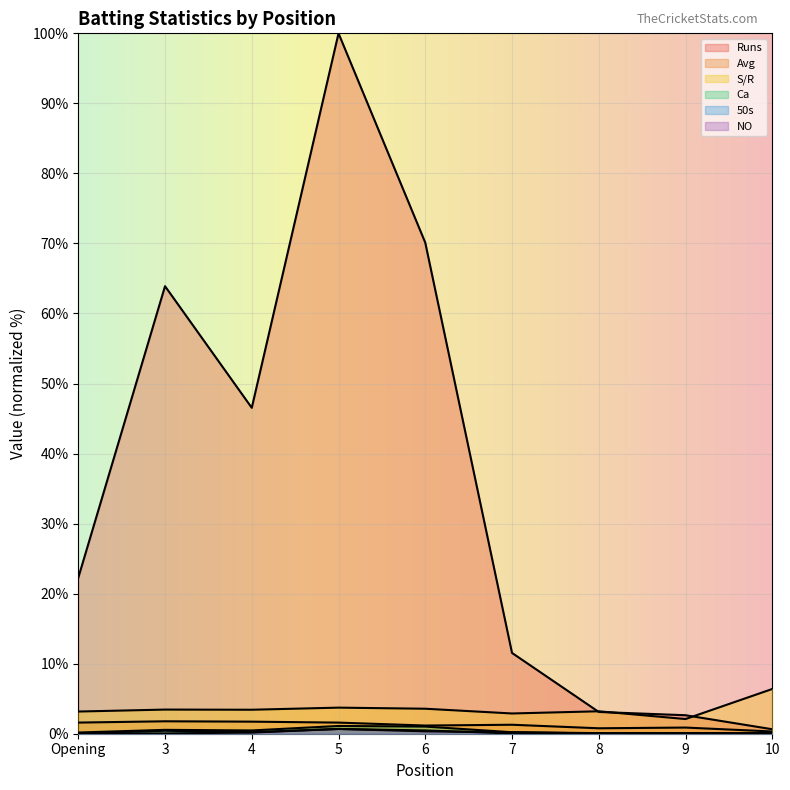

Where is the first local maximum for Avg?

3